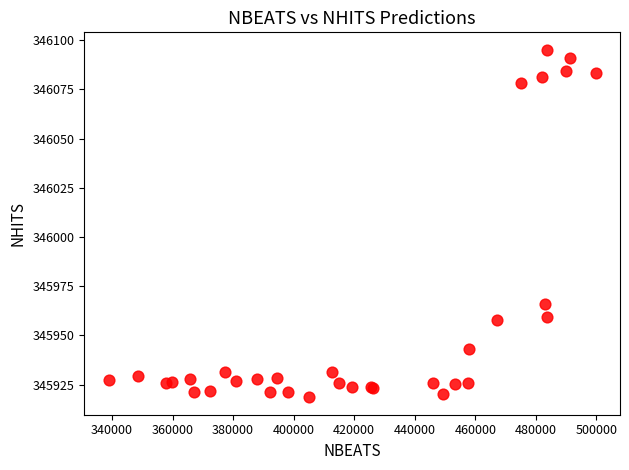

What Y value in the scatter plot is closest to 346006?

345965.9